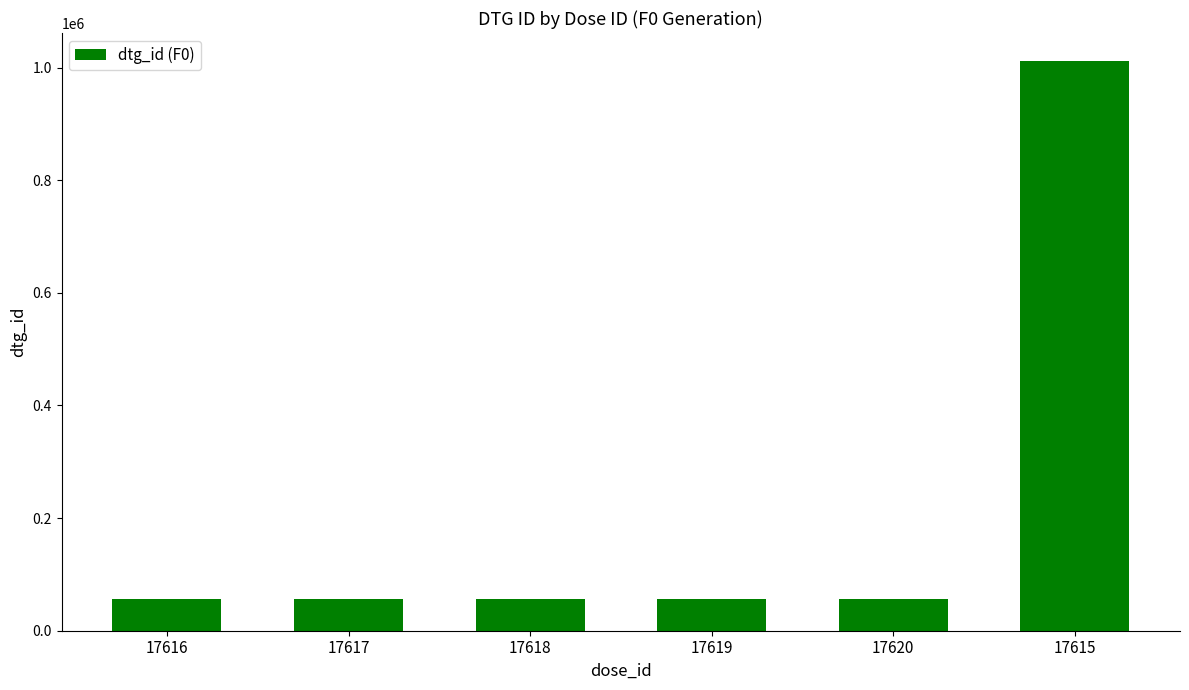

Approximately how many times larger is the value at 17617 compared to 17615?

0.1